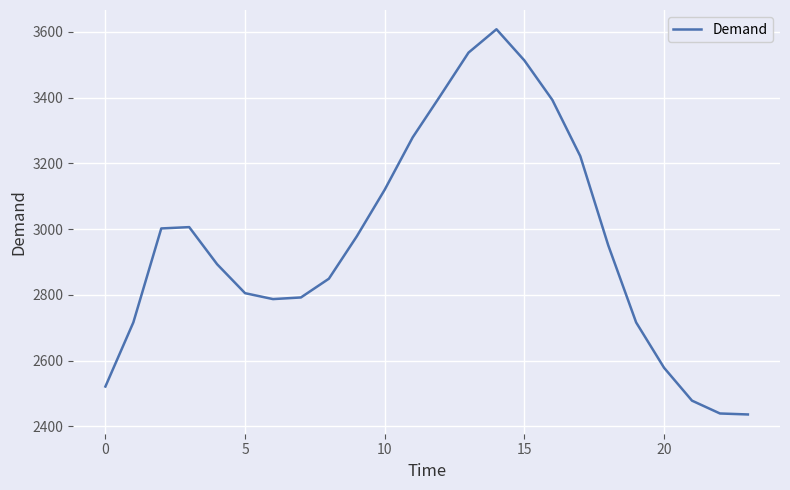

How many interior local peaks (higher than both neighbors) does the data have?

2